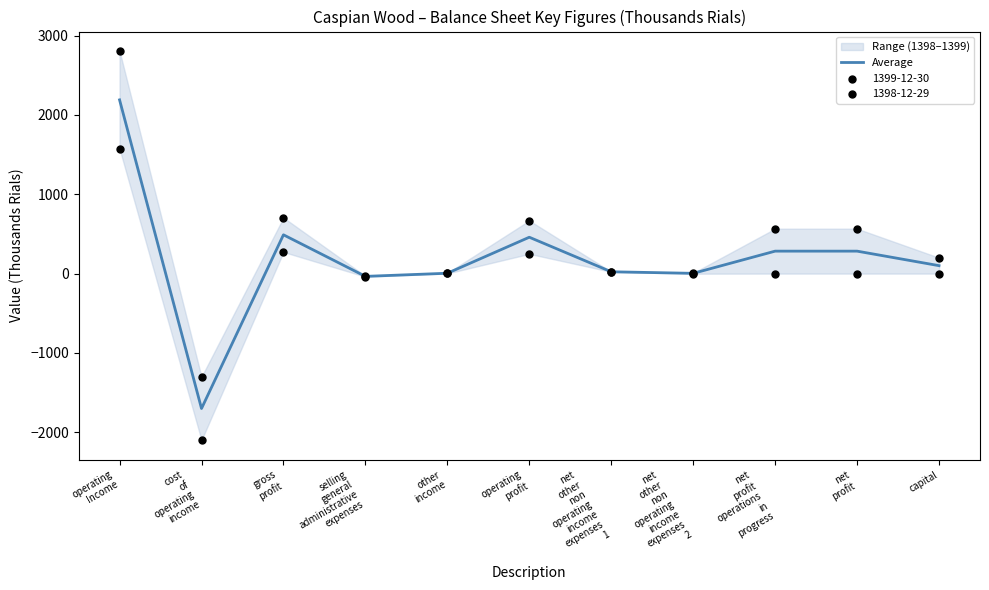

Which has a higher value, other
income or net
profit?

net
profit